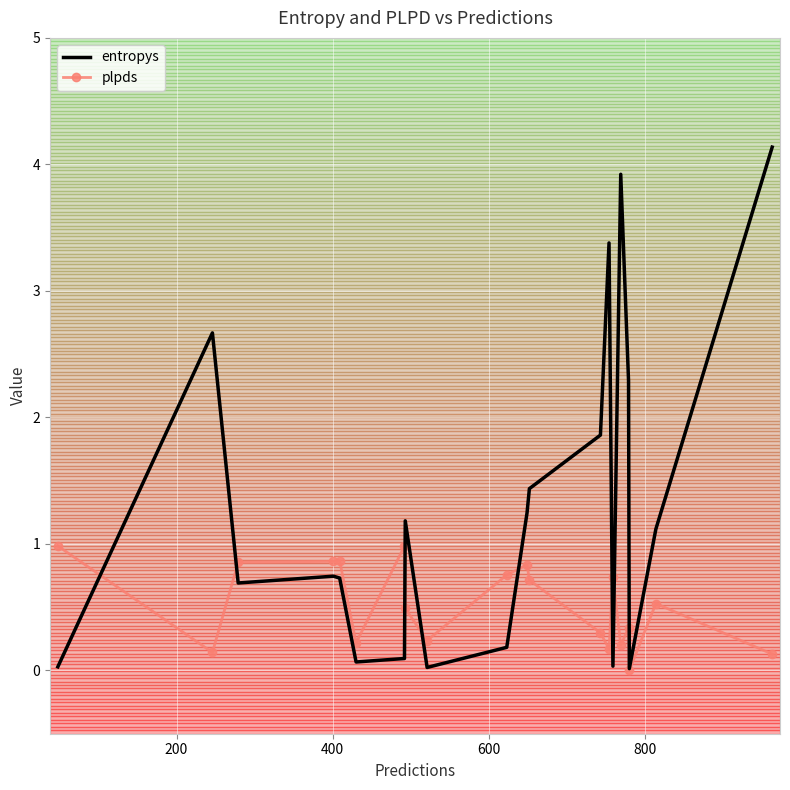

What is the difference between the maximum and minimum values in the plpds series?

1.0